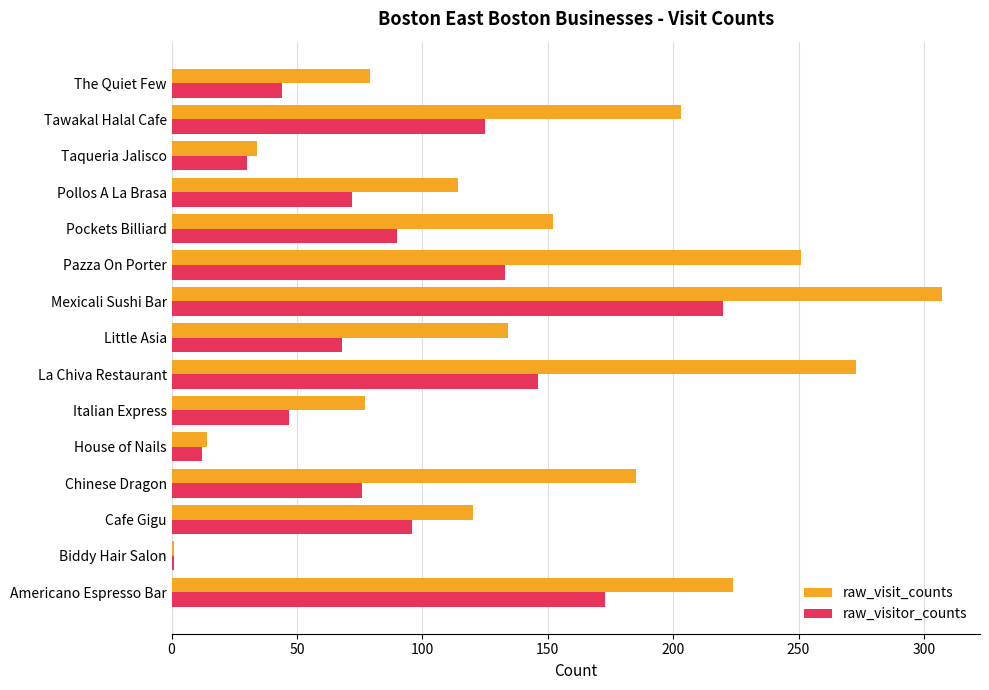

Which category has the lowest value in the raw_visit_counts series?

Biddy Hair Salon